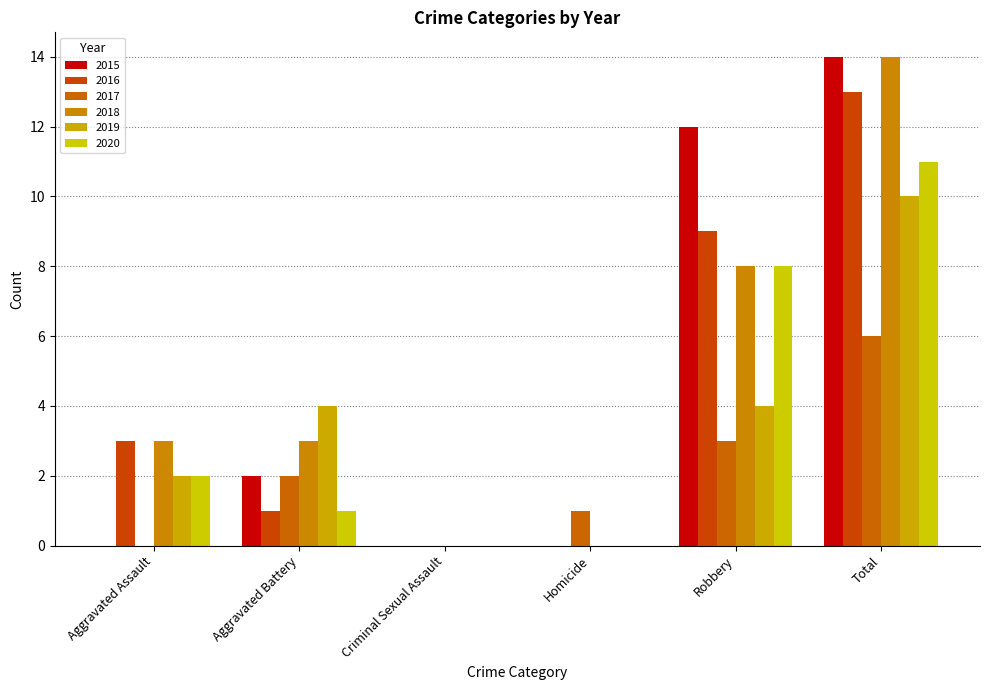

Are the bars horizontal?

No